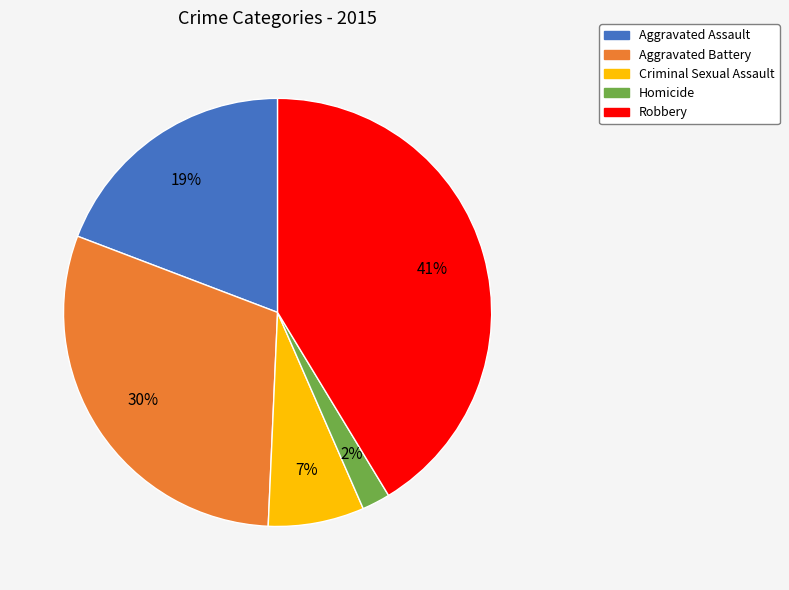

To the nearest percent, what percentage of the pie is Homicide?

2%